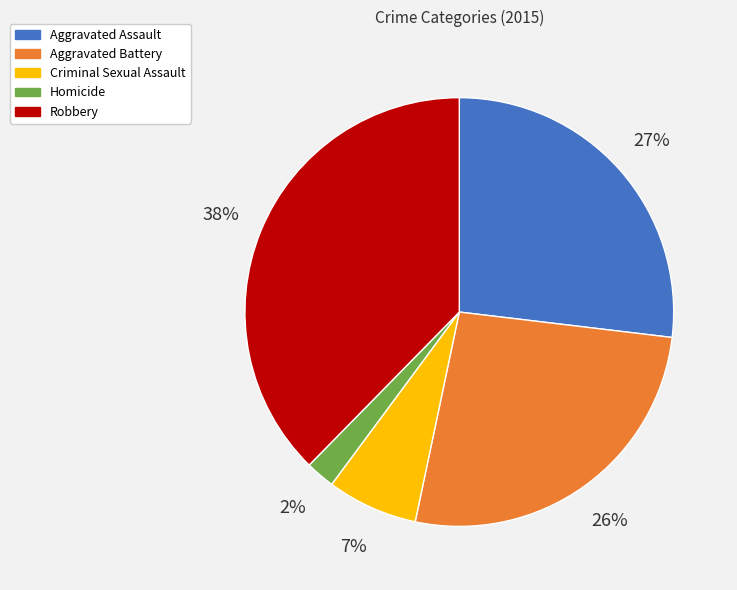

To the nearest percent, what is the combined percentage of Aggravated Assault and Criminal Sexual Assault?

34%